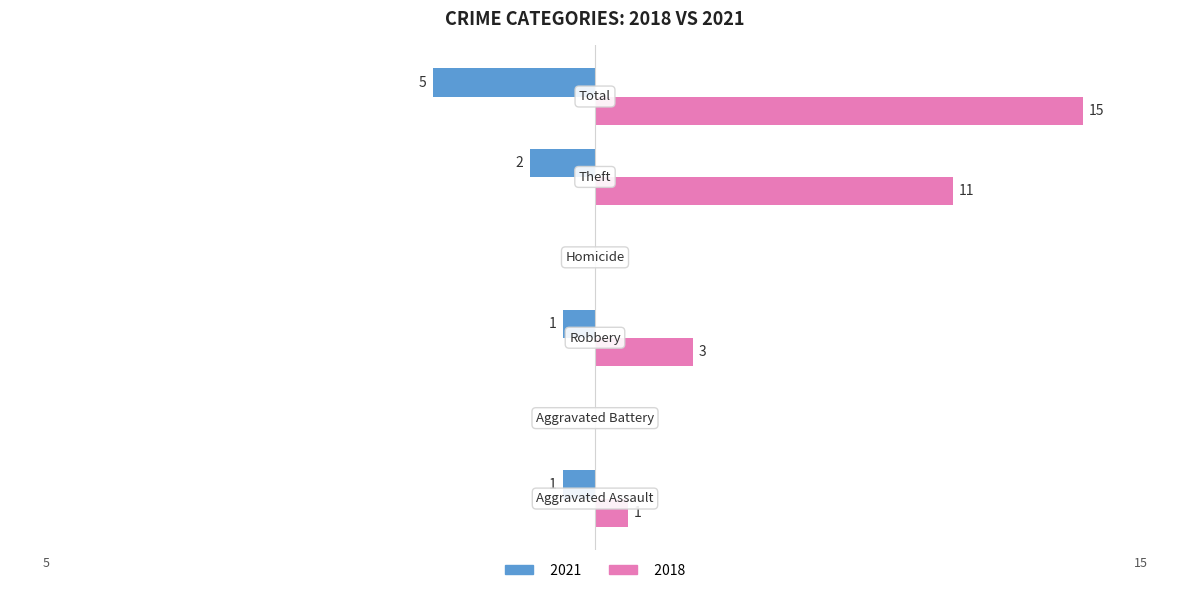

How many 2021 values are between -2 and 0?

5